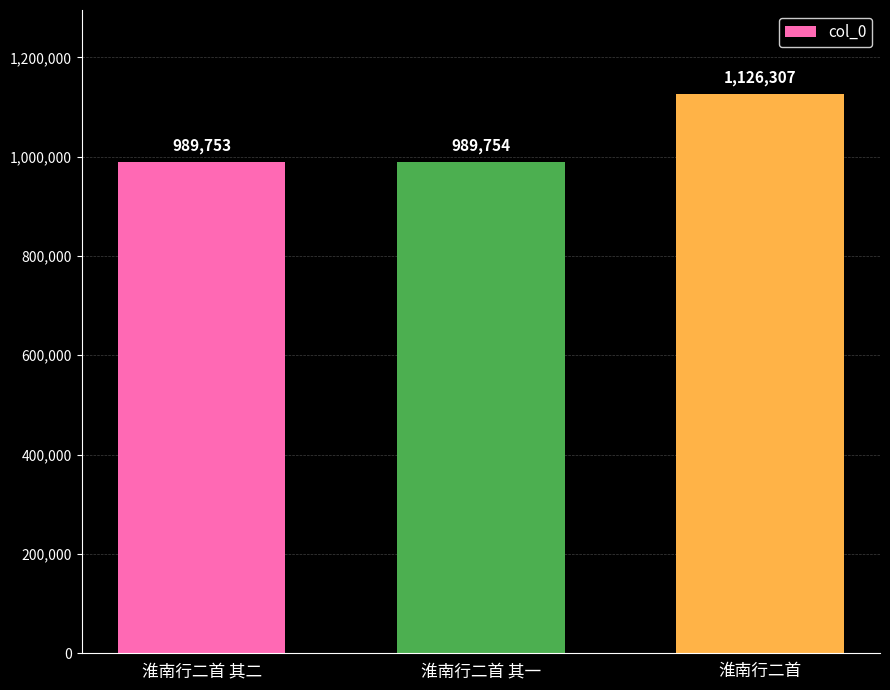

What is the value of the 1st bar from the left?

989753